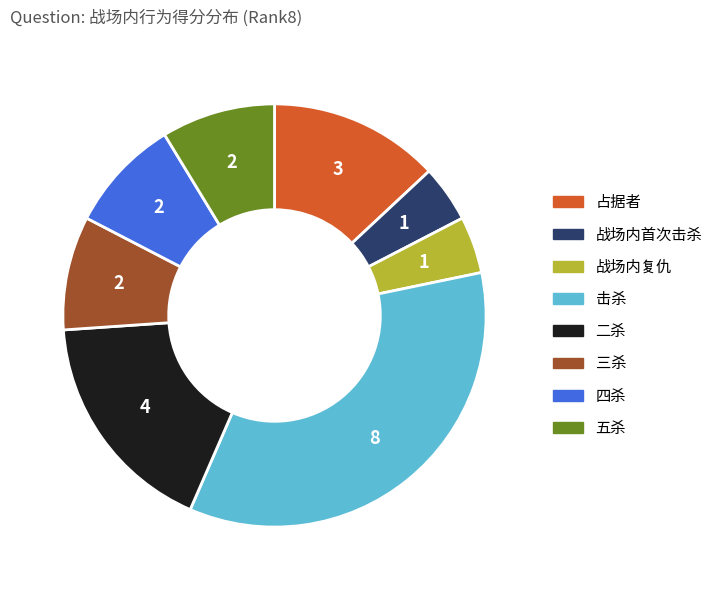

Is it true that 二杀 is 17% of the pie?

True